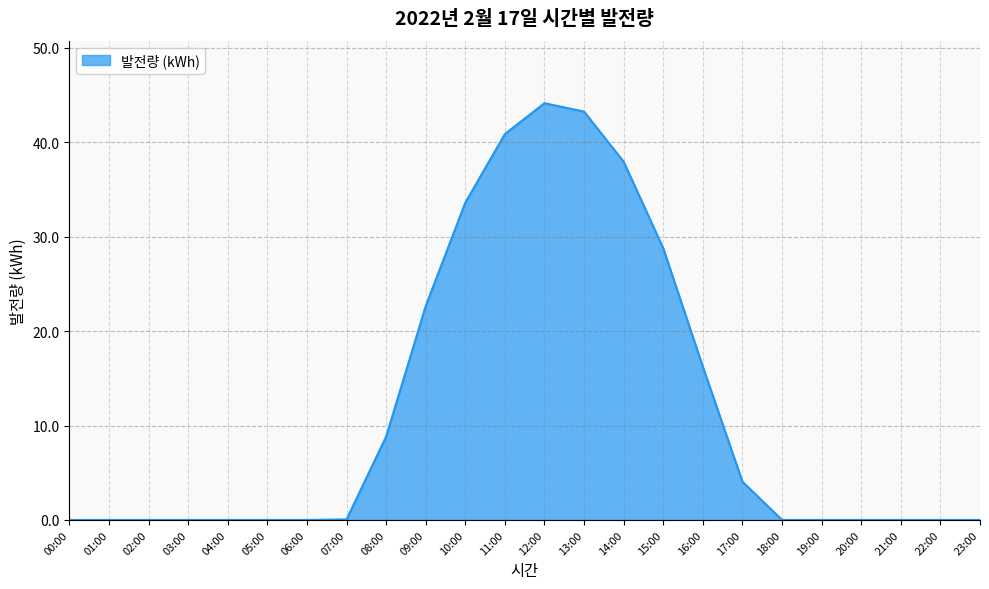

What is the change in value from 08:00 to 10:00?

+24.8